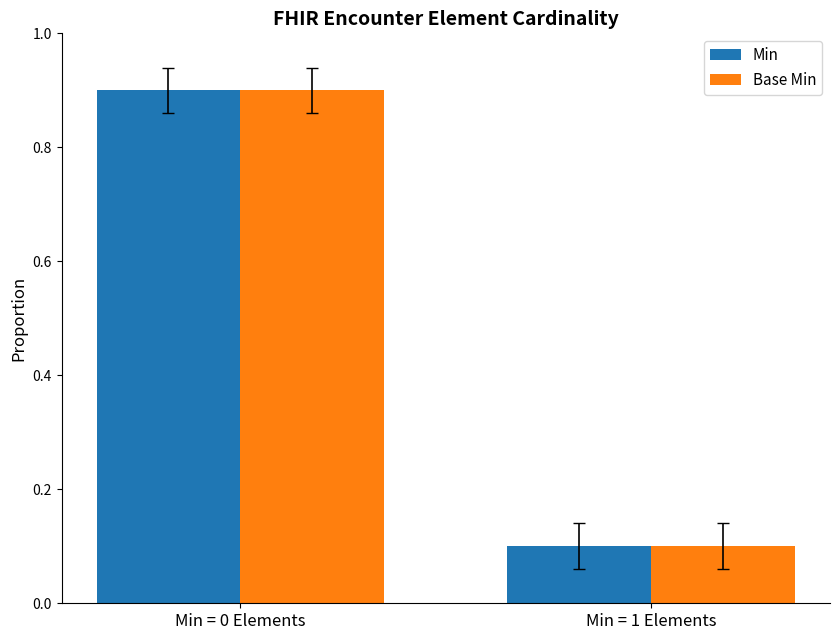

Is it true that Base Min equals 1.4 at Min = 0 Elements?

False